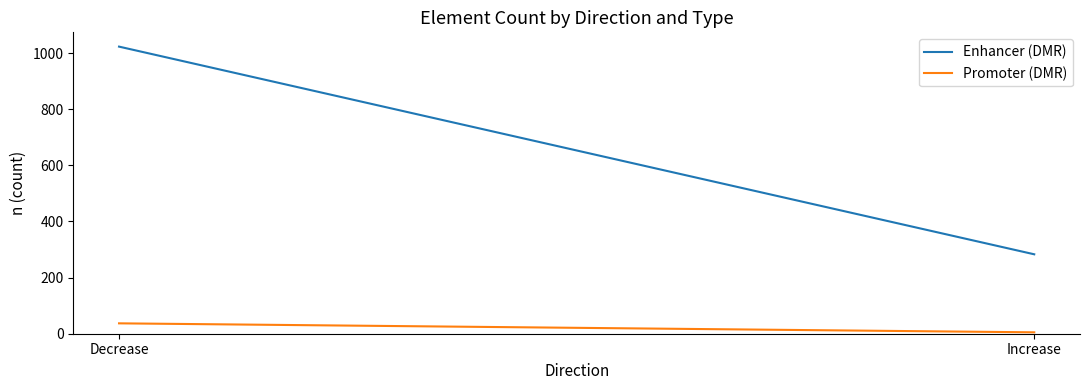

Reading left to right, what are all the values shown in this chart?

Enhancer (DMR): Decrease=1023	Increase=283
Promoter (DMR): Decrease=37	Increase=5